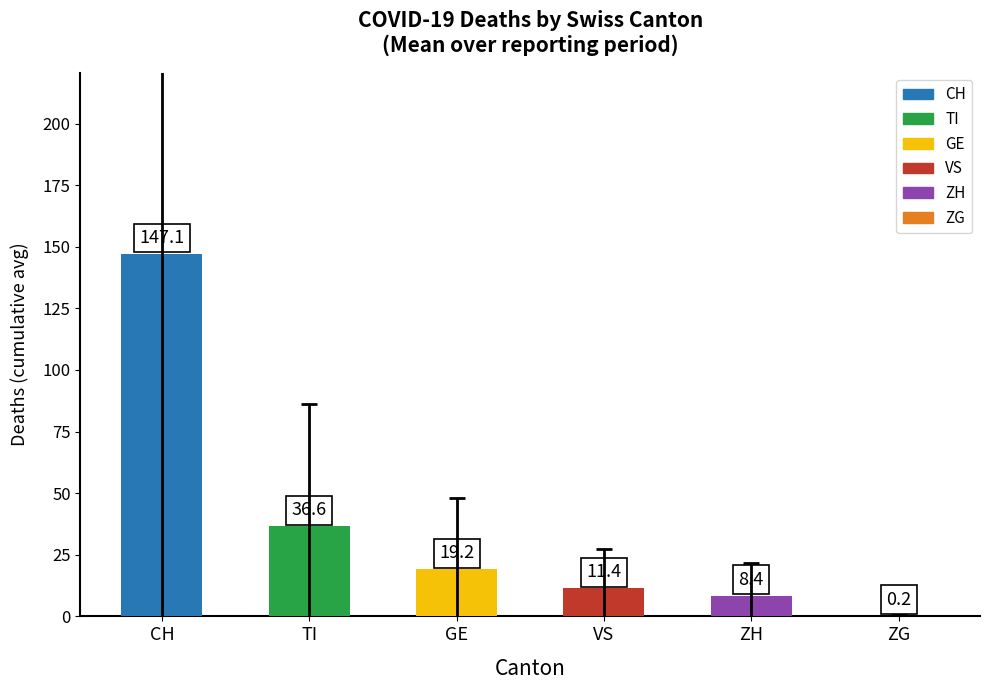

What is the sum of the values at ZG and GE?

19.4